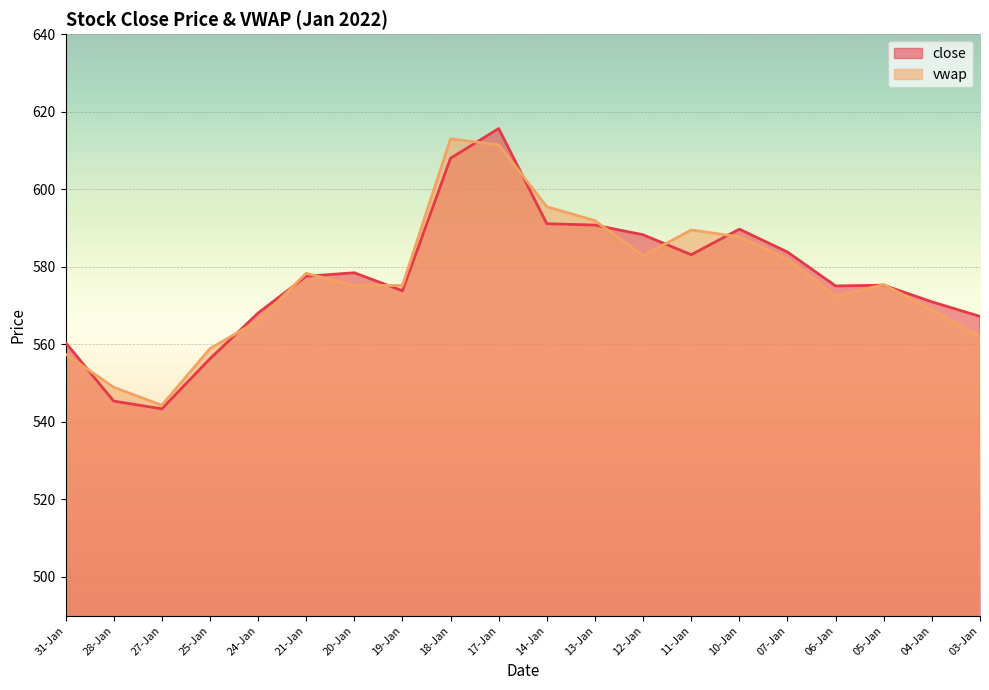

Which series changed the most between 17-Jan and 06-Jan?

close